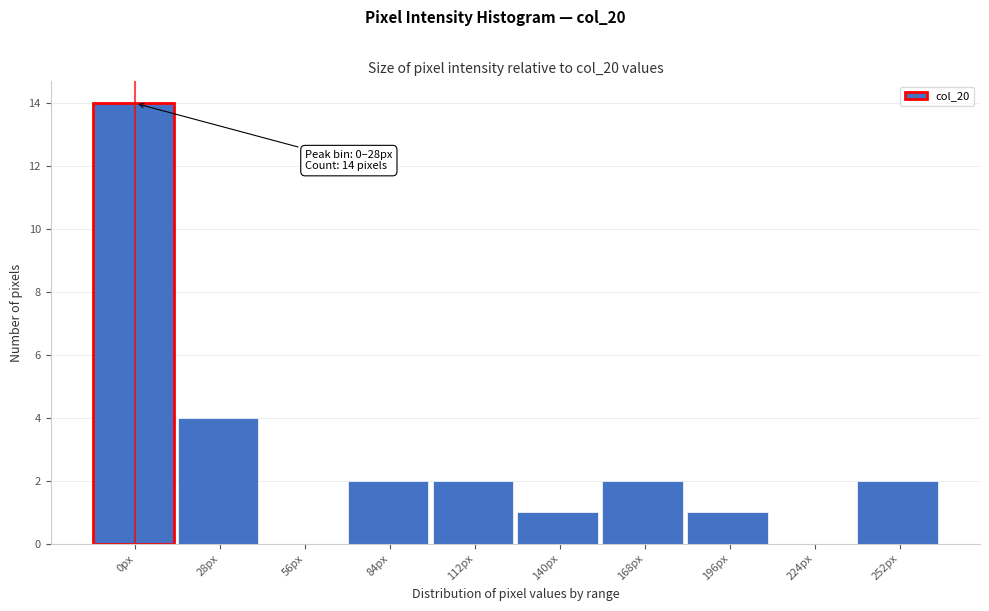

Reading left to right, list all the values displayed in this chart.

0px=14	28px=4	56px=0	84px=2	112px=2	140px=1	168px=2	196px=1	224px=0	252px=2